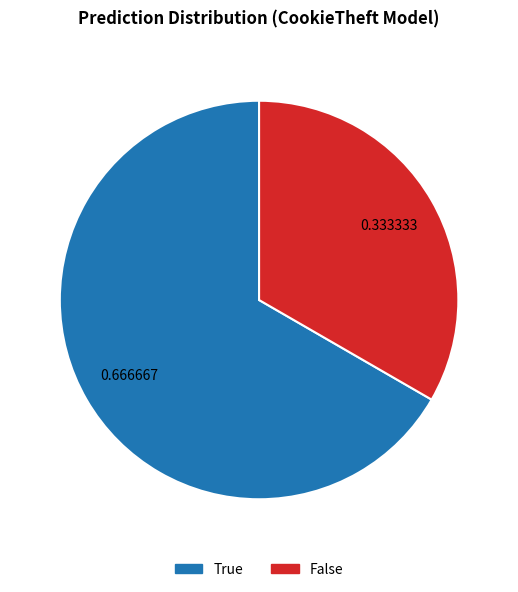

What is the majority slice?

True